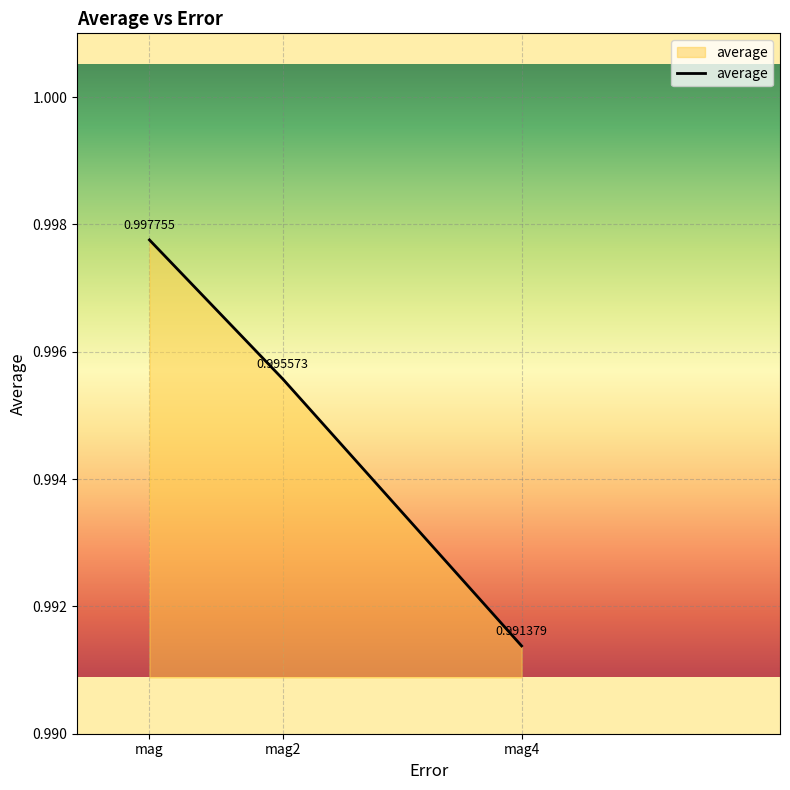

The chart shows a value of 1.7 at mag4. True or false?

False